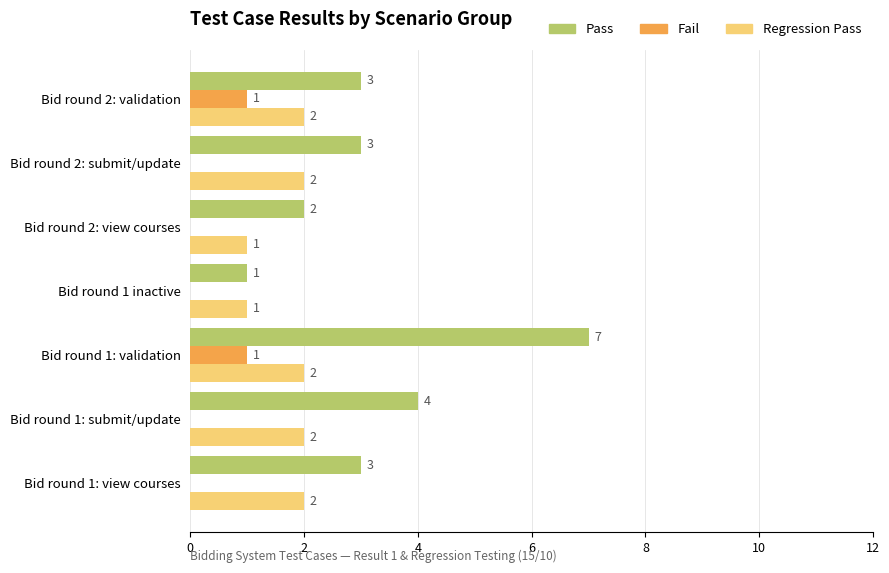

At which category is the sum across all series the highest?

Bid round 1: validation